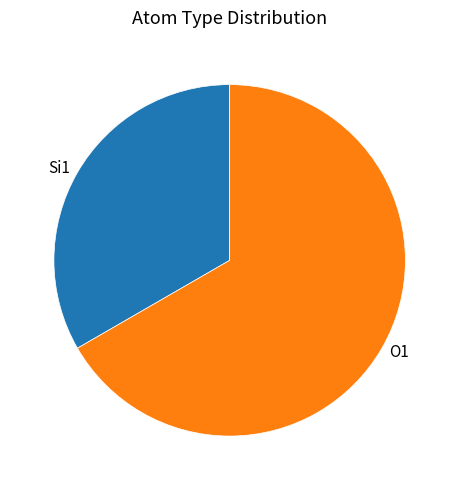

What is the ratio of the value at O1 to the value at Si1?

2.0